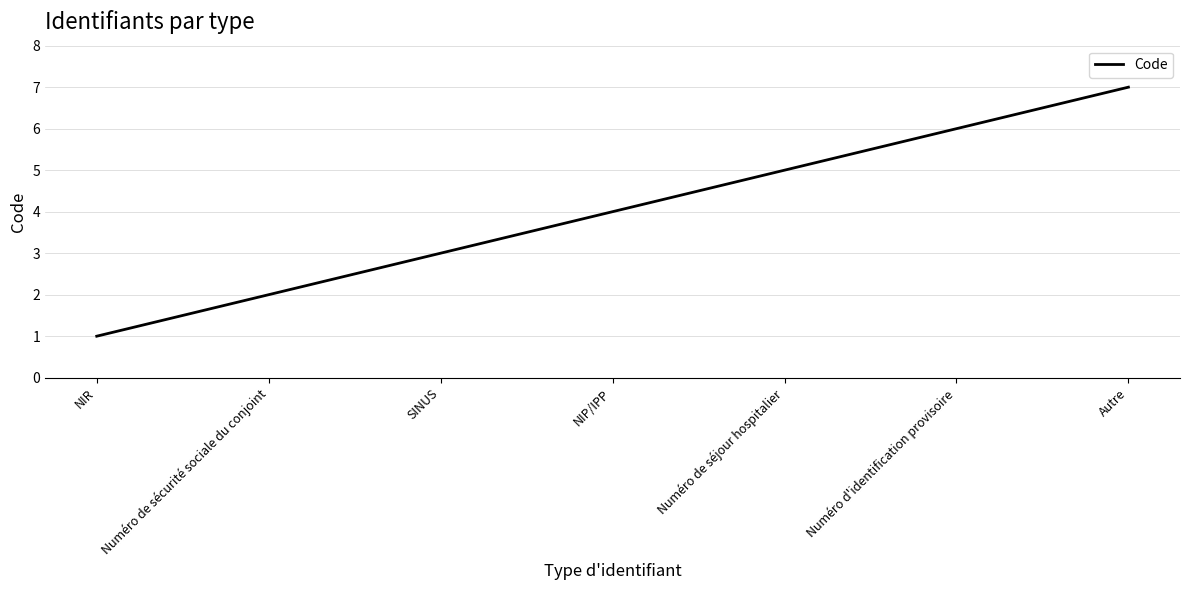

Which category has the lowest value across all series?

NIR